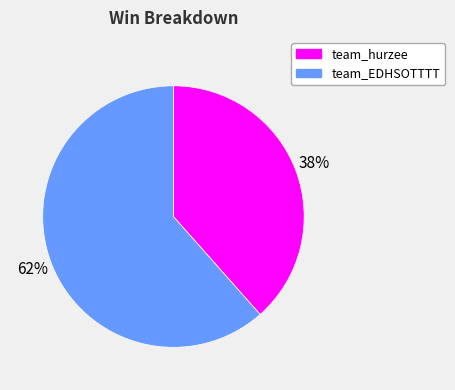

The team_EDHSOTTTT slice represents 62% of the pie. True or false?

True